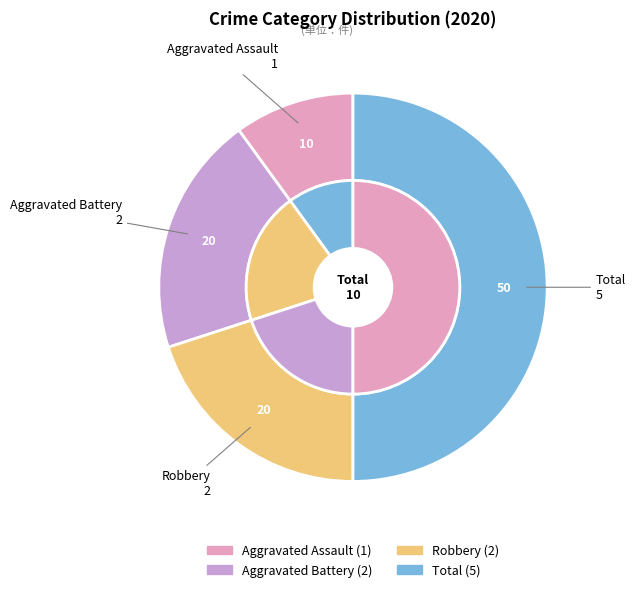

What portion of the pie excludes Aggravated Assault?

90.0%